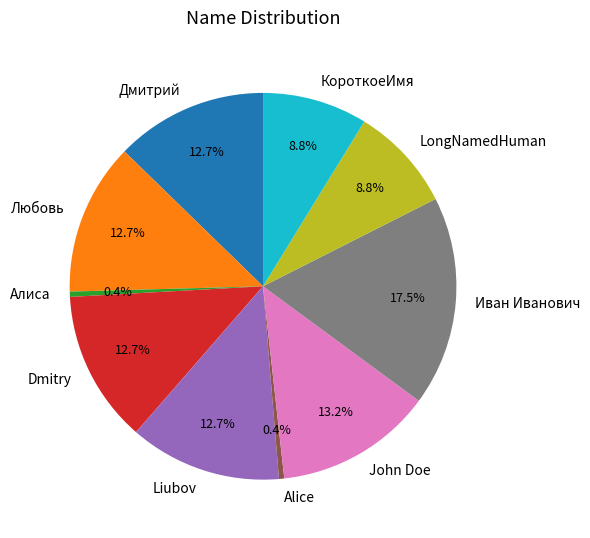

Combined, do Дмитрий and Dmitry account for over 50%?

No